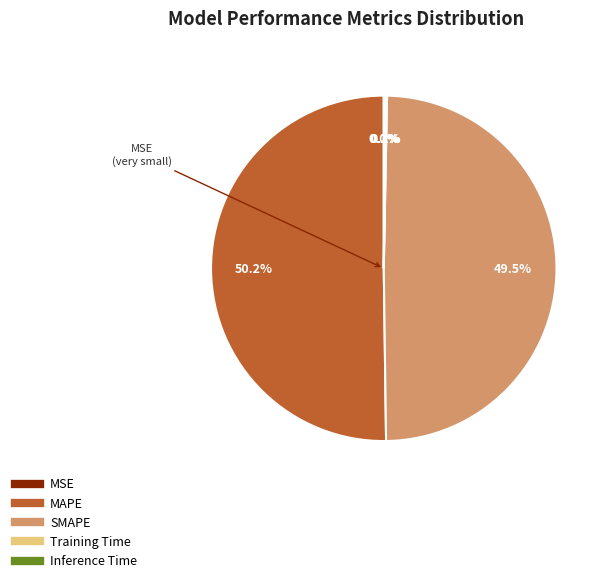

To the nearest percent, what is the difference between the largest and smallest slice percentages?

50%